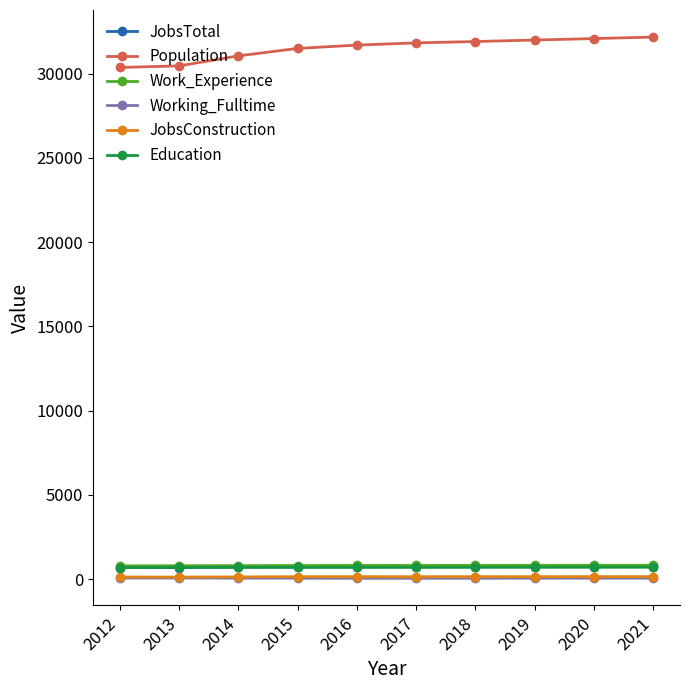

Is this an area chart (filled region under the line)?

No